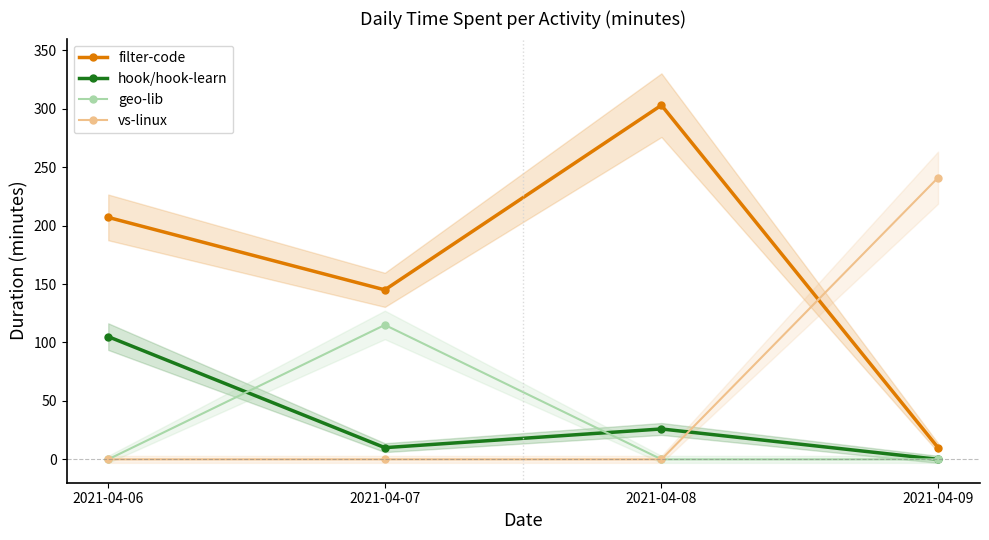

Reading left to right, extract all data points from this chart.

filter-code: 2021-04-06=207	2021-04-07=145	2021-04-08=303	2021-04-09=10
hook/hook-learn: 2021-04-06=105	2021-04-07=10	2021-04-08=26	2021-04-09=0
geo-lib: 2021-04-06=0	2021-04-07=115	2021-04-08=0	2021-04-09=0
vs-linux: 2021-04-06=0	2021-04-07=0	2021-04-08=0	2021-04-09=241